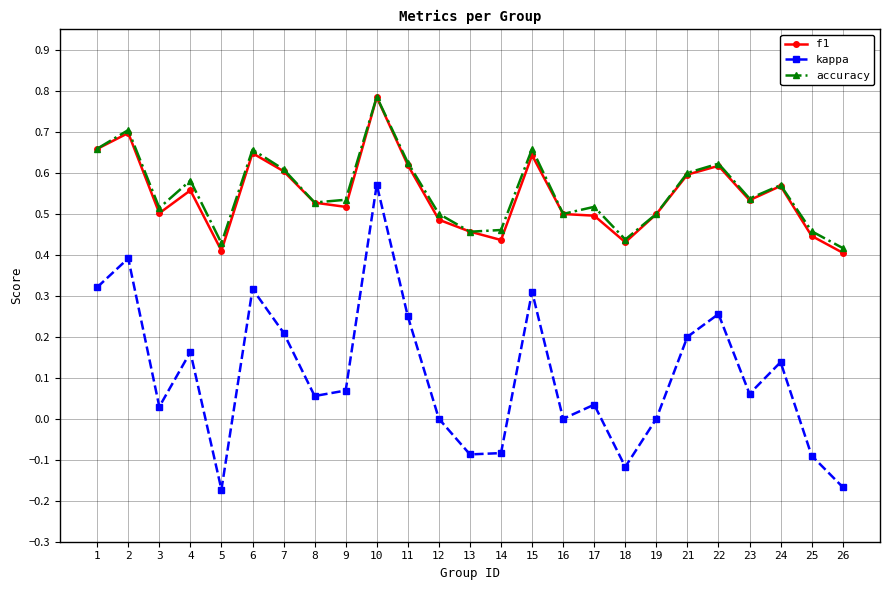

True or false: accuracy and kappa cross at least once.

False